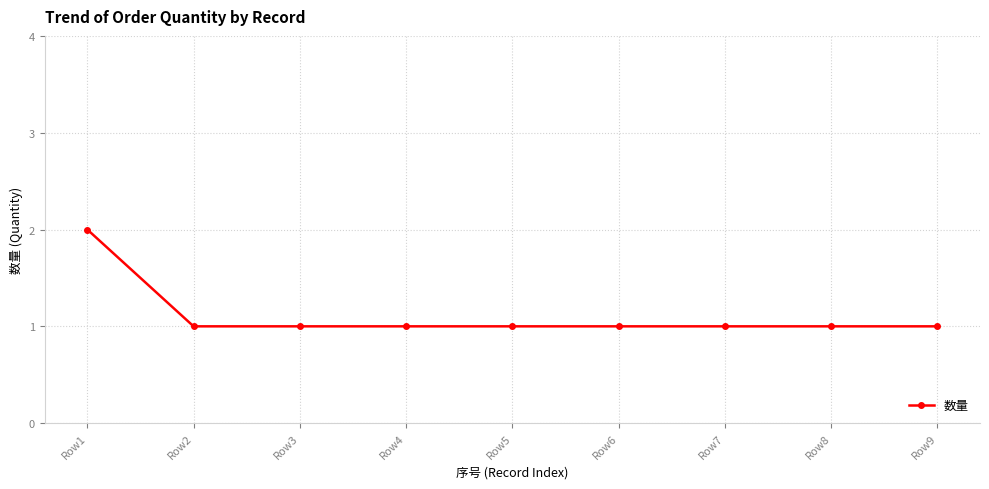

Is it true that the value at Row3 is 0?

False